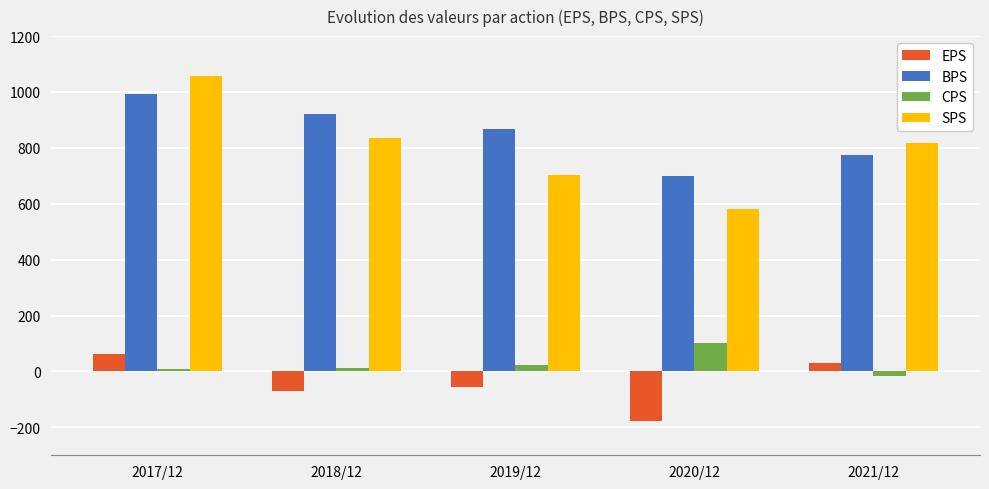

Reading left to right, what are all the values shown in this chart?

EPS: 61	-71	-54	-179	31
BPS: 993	921	869	699	775
CPS: 7	14	23	103	-18
SPS: 1058	836	704	583	819